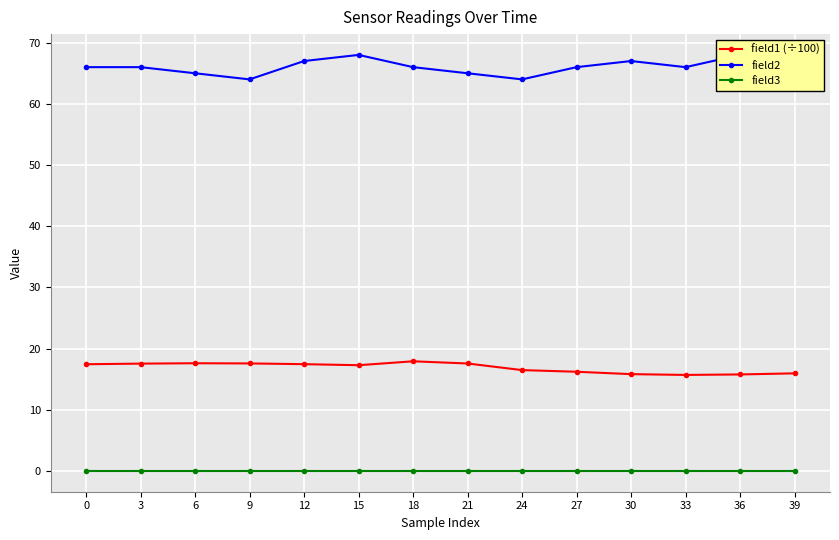

True or false: field2 and field1 (÷100) intersect in this chart.

False